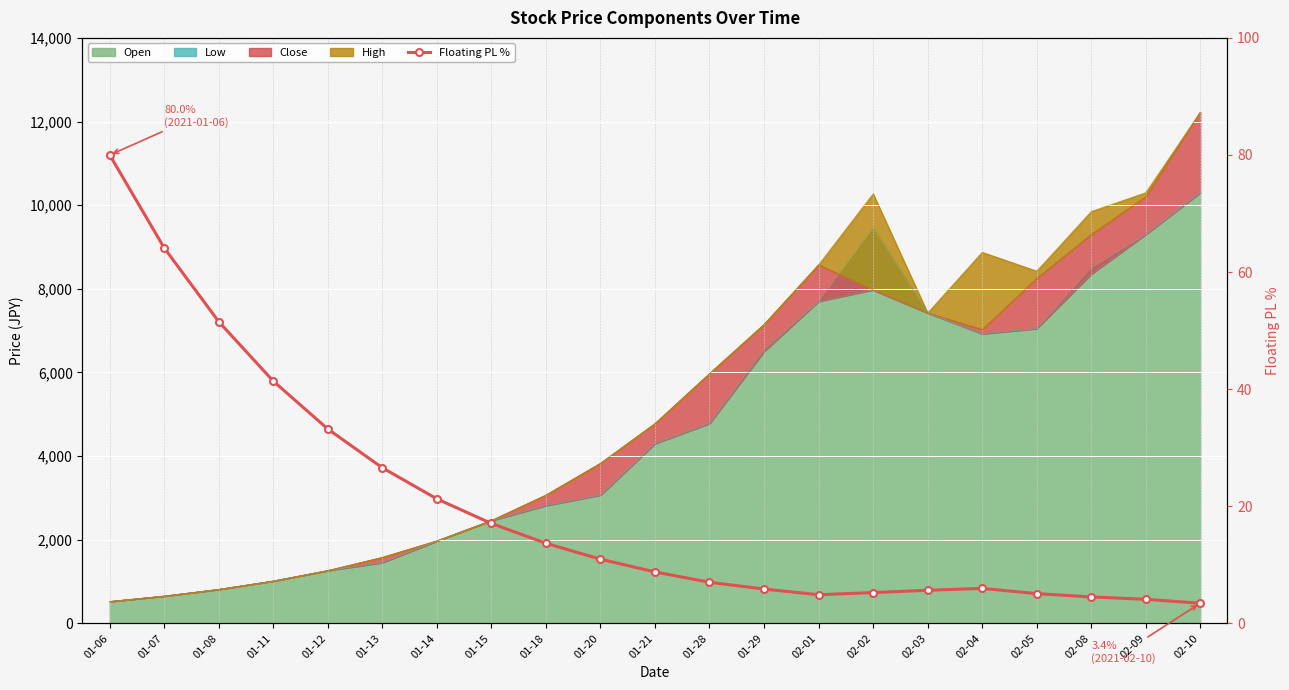

What is the difference between the maximum and second lowest values?

75.9